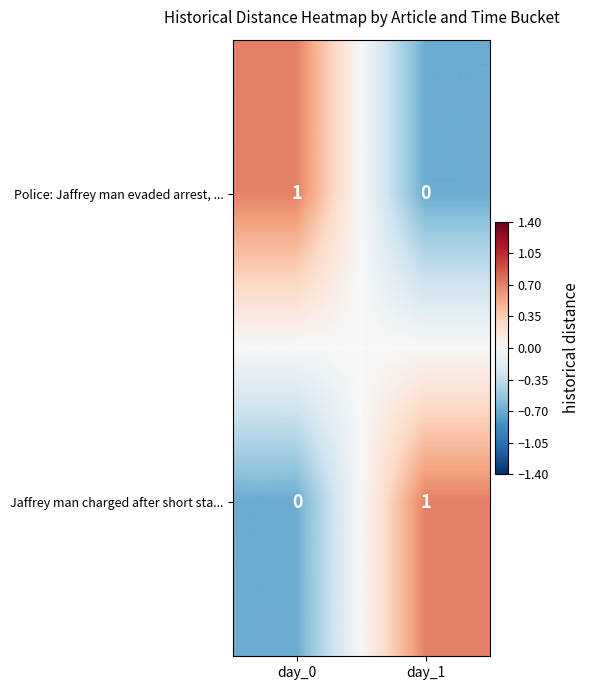

Reading left to right, list all the values displayed in this chart.

Police: Jaffrey man evaded arrest, ...: day_0=1	day_1=0
Jaffrey man charged after short sta...: day_0=0	day_1=1